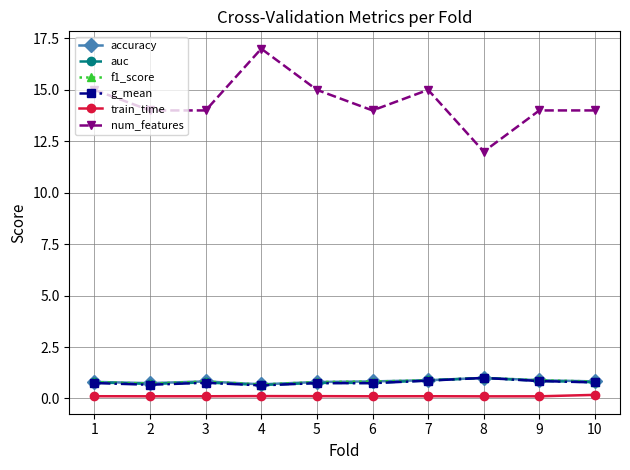

What is the average value of the g_mean series?

0.8